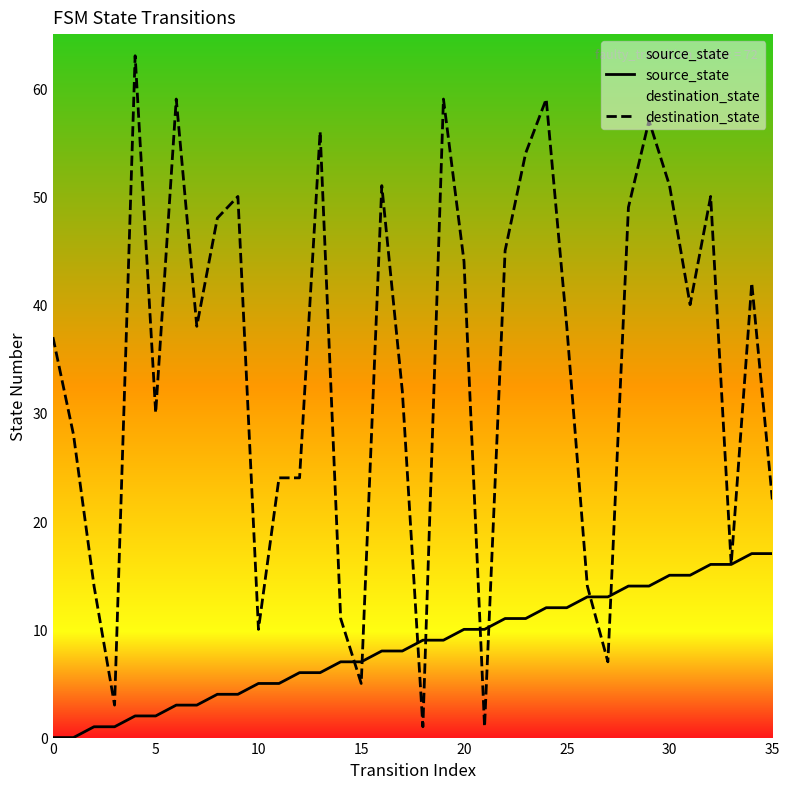

Which has a higher value, 26 or 23?

26